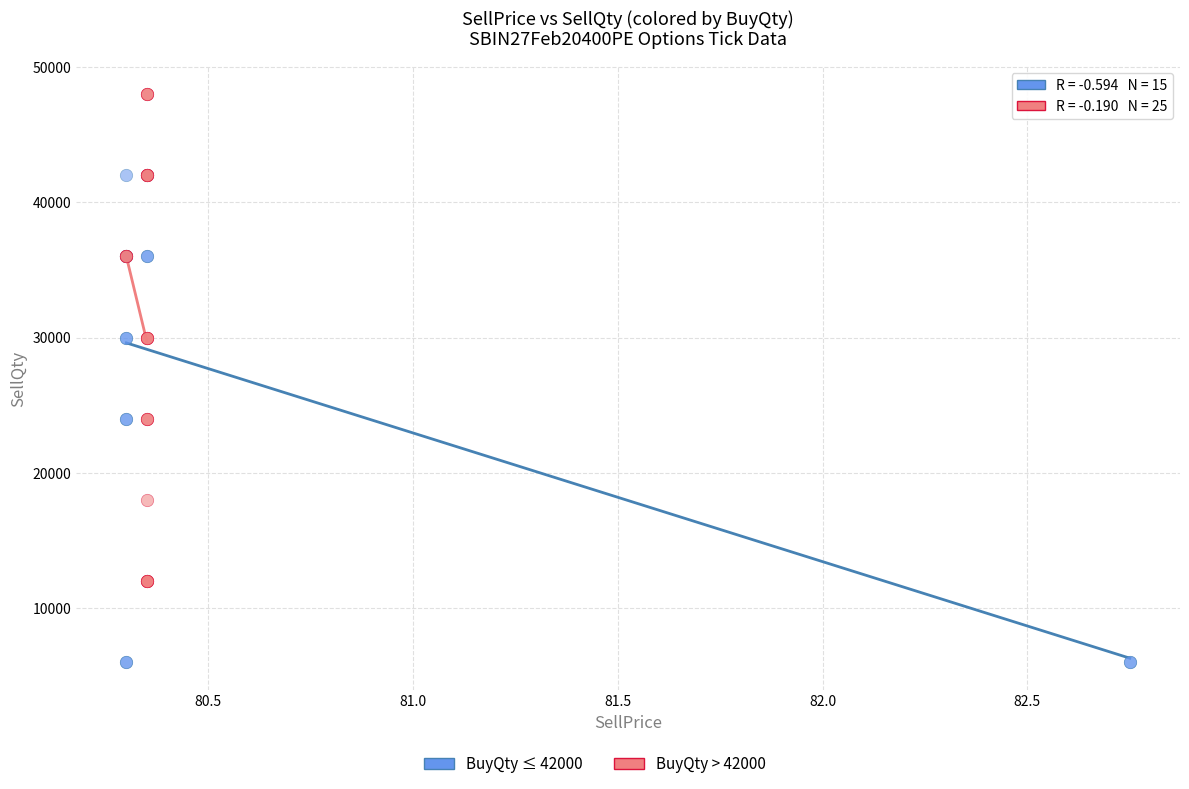

Which series reaches the minimum Y coordinate?

BuyQty ≤ 42000